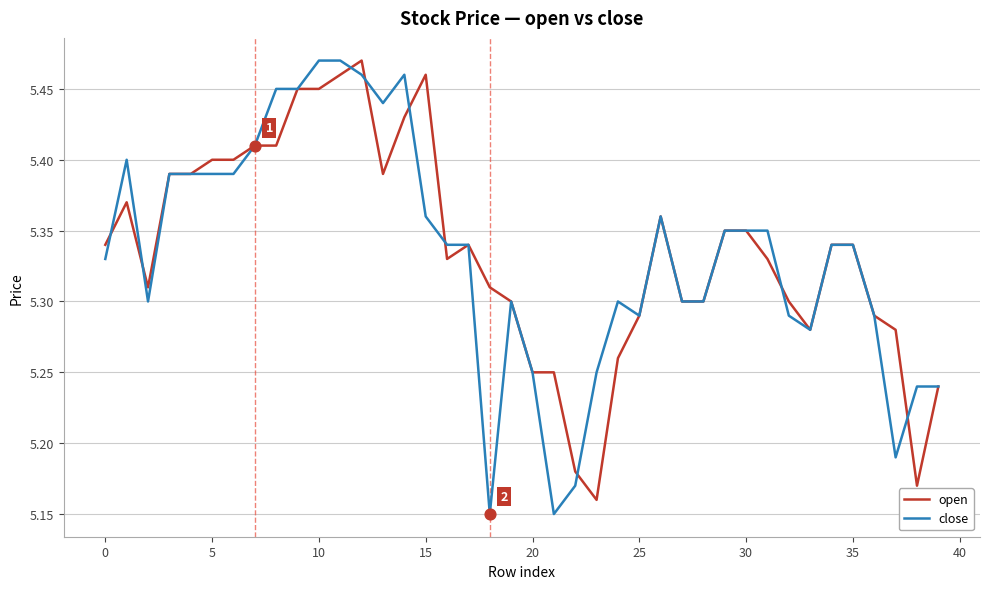

At which category is the sum across all series the highest?

11